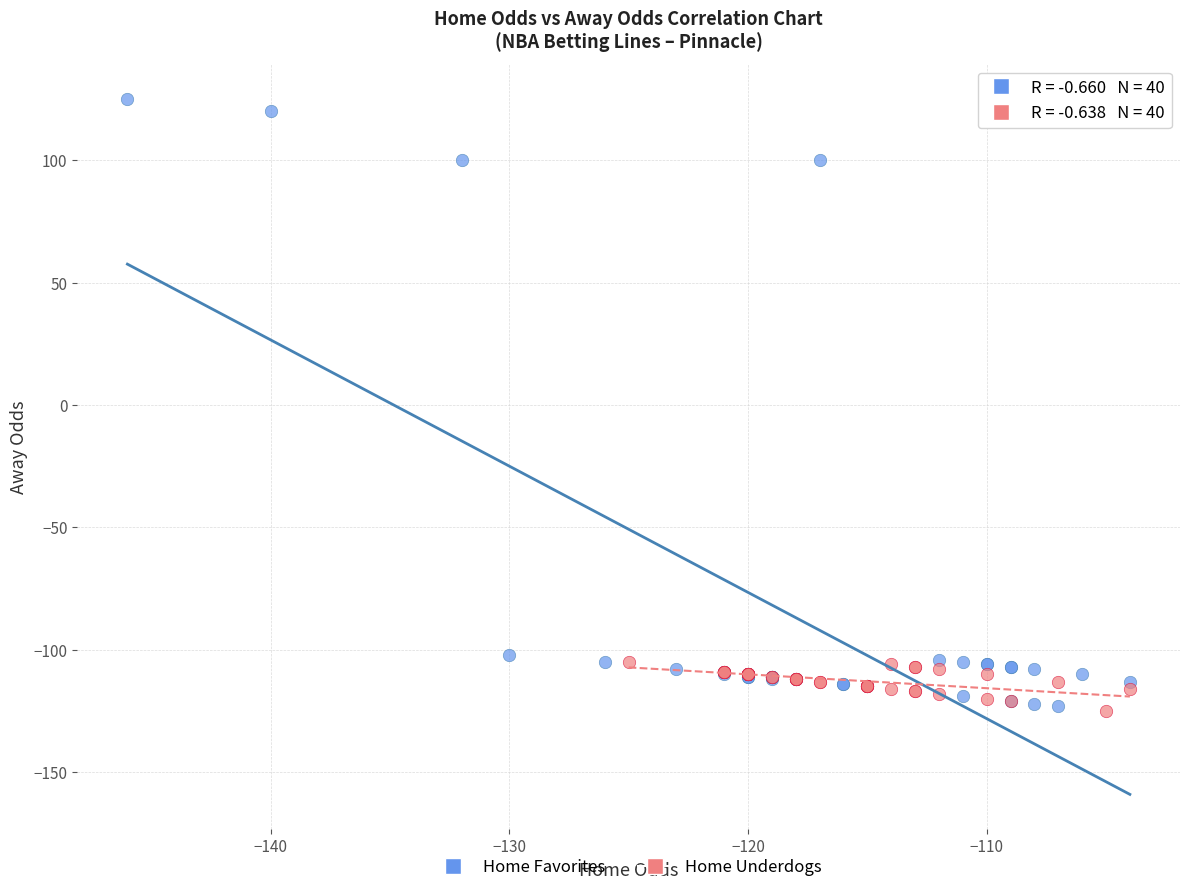

Which series reaches the maximum Y coordinate?

Home Favorites